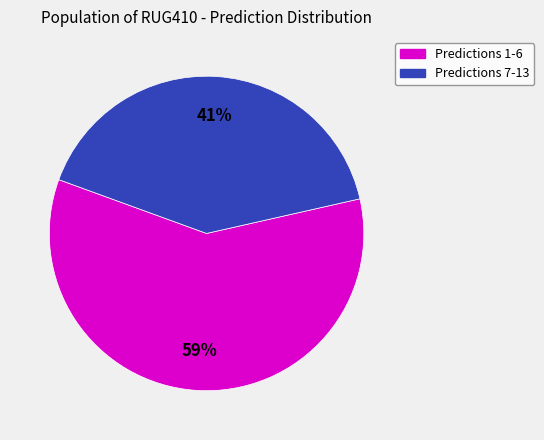

True or false: Predictions 1-6 accounts for 66% of the total.

False